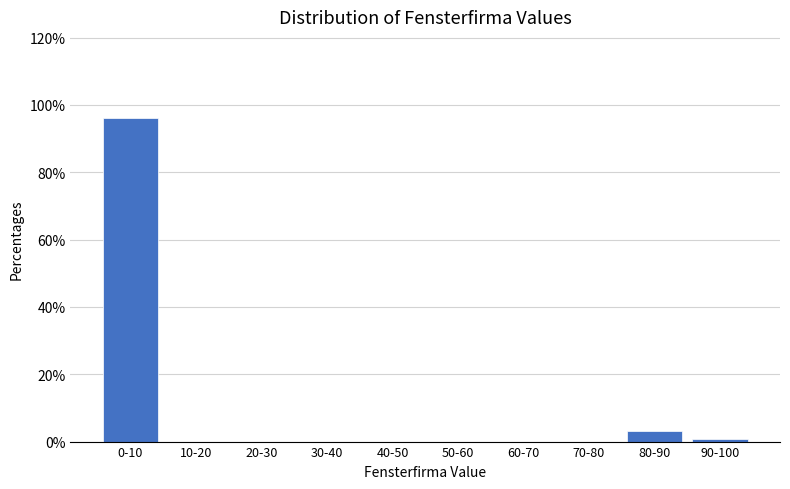

Reading right to left, transcribe all the data shown in this chart.

90-100=0.8	80-90=3.1	70-80=0.0	60-70=0.0	50-60=0.0	40-50=0.0	30-40=0.0	20-30=0.0	10-20=0.0	0-10=96.2